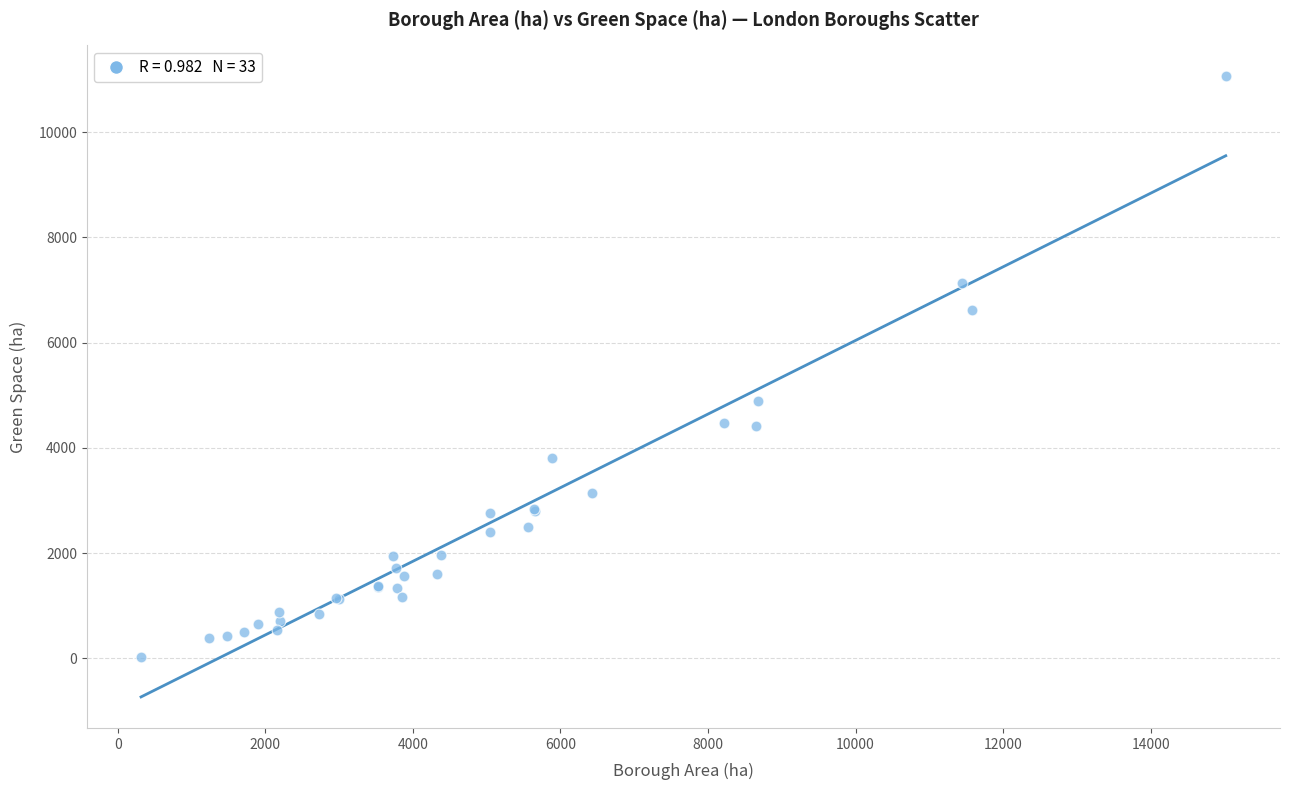

What Y value in the scatter plot is closest to 5539?

4892.6